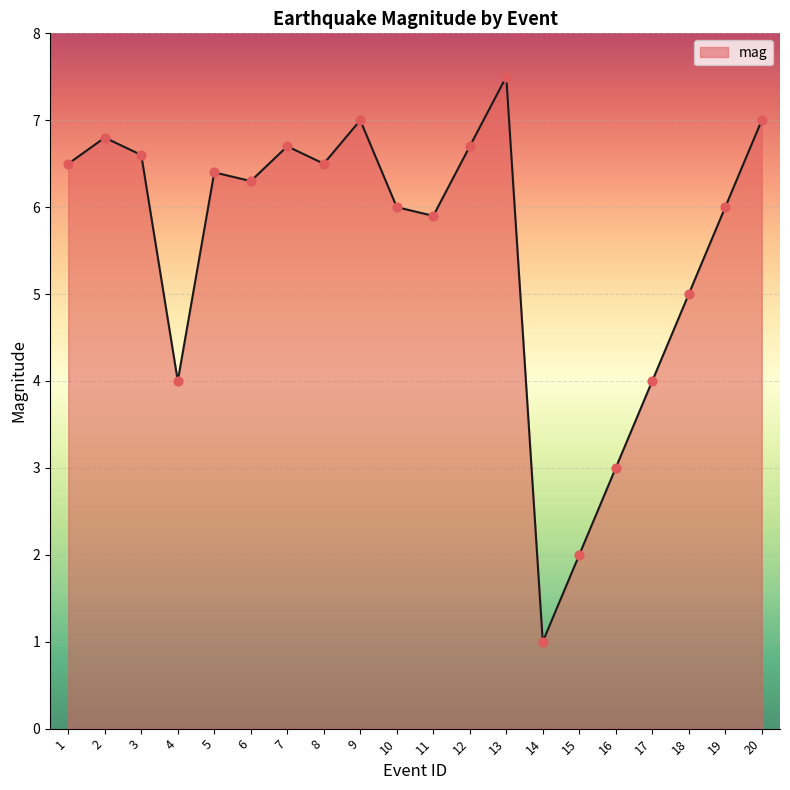

Approximately how many times larger is the value at 4 compared to 15?

2.0